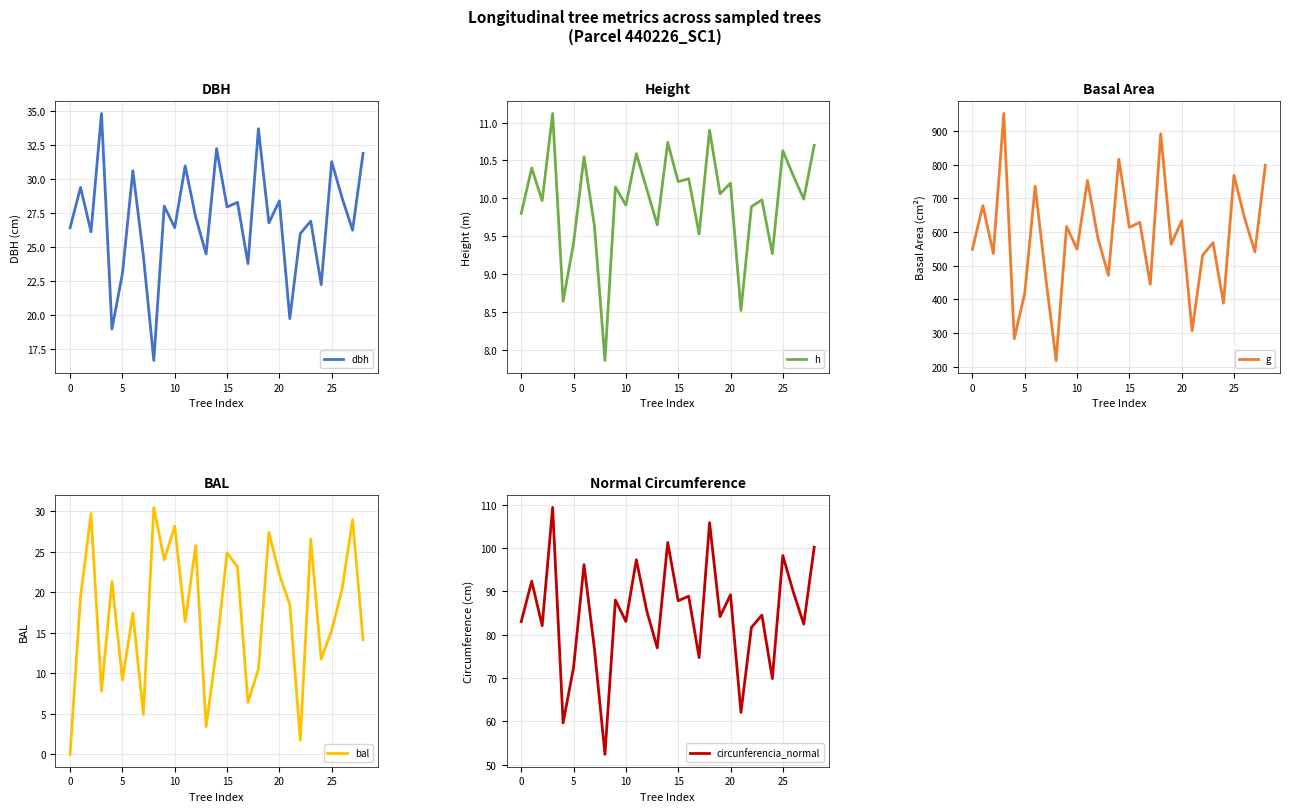

At how many categories does at least one series exceed 533?

20